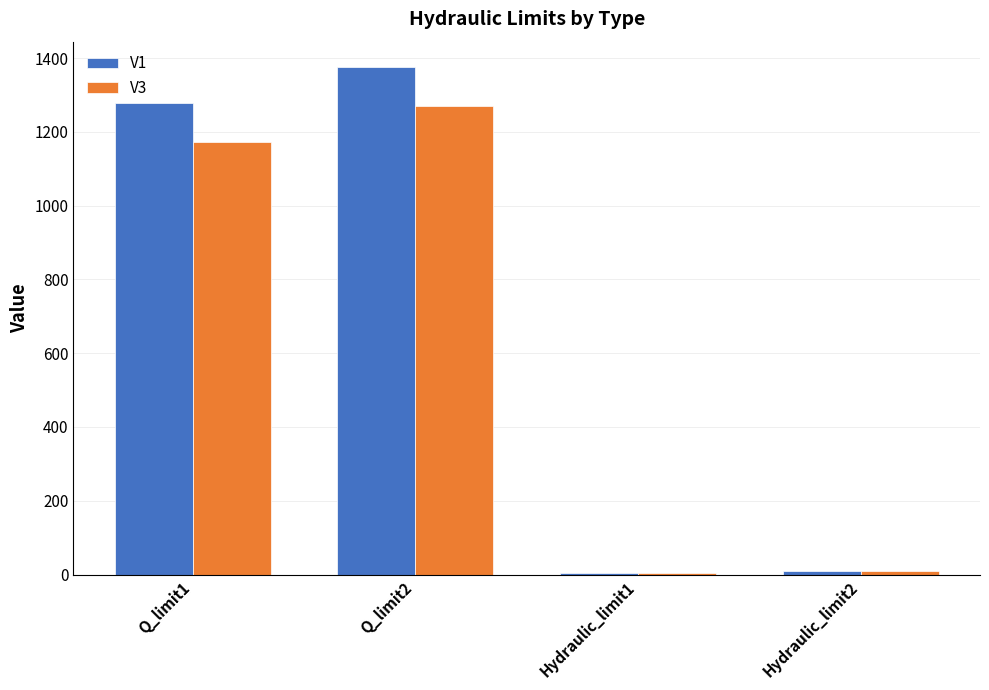

What is the sum of the V3 values at Q_limit1 and Hydraulic_limit1?

1175.5